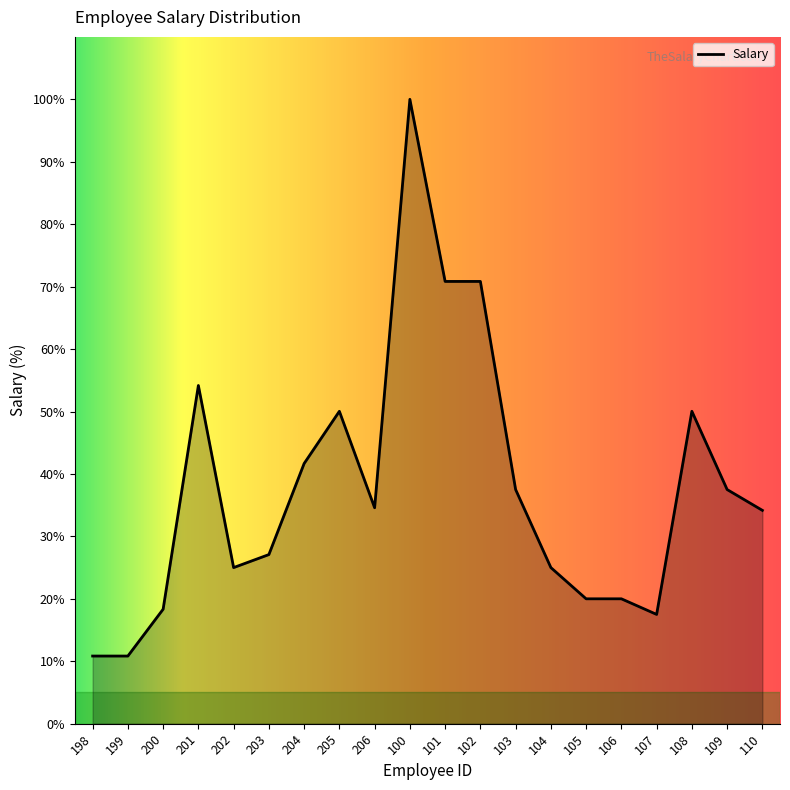

Does the chart have visible grid lines?

No